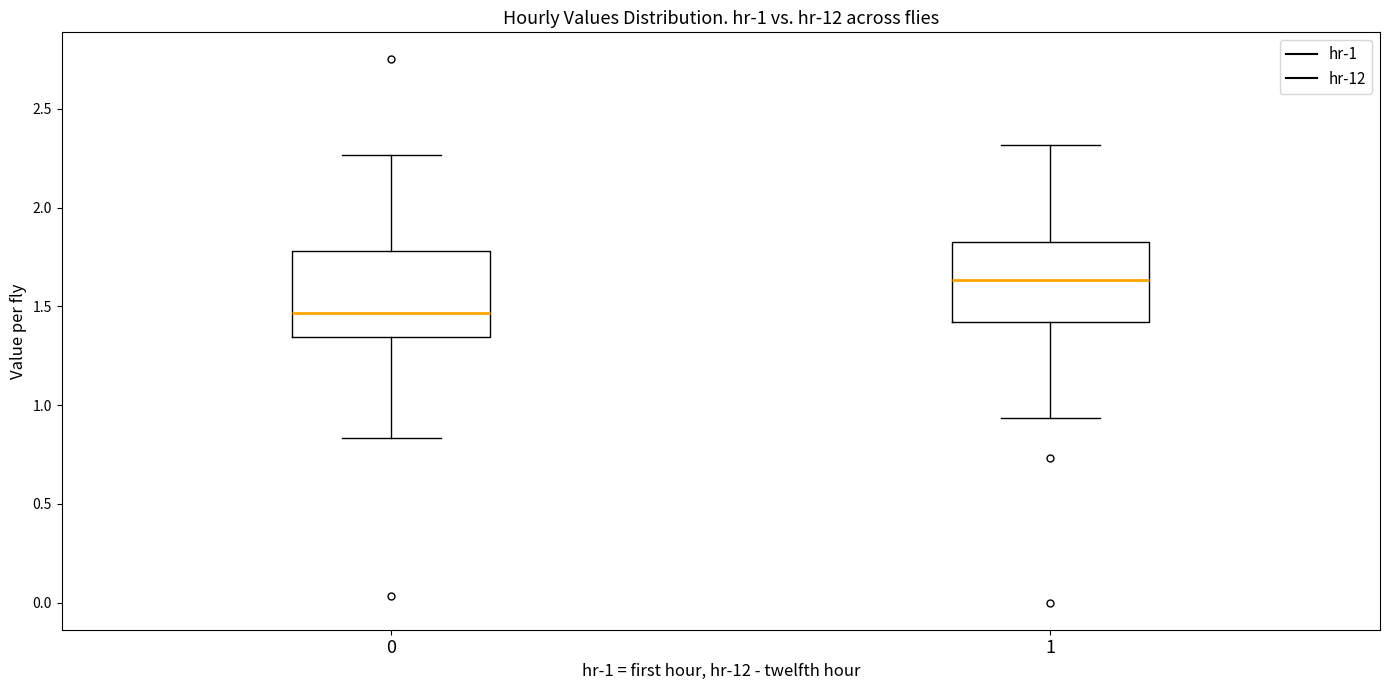

Which box's median line is the highest?

1